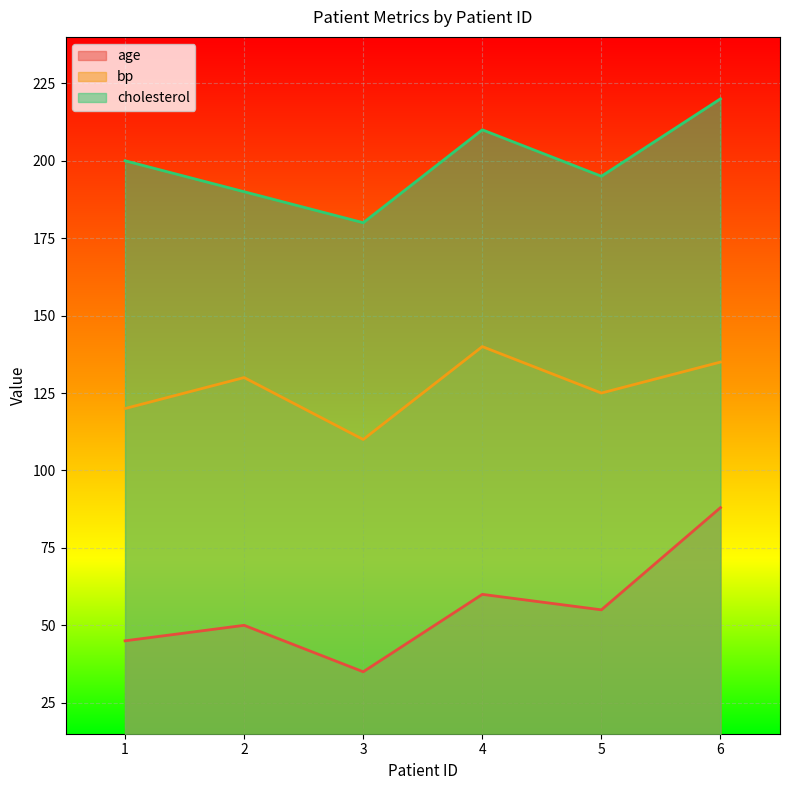

Which series has the largest range (max minus min)?

age